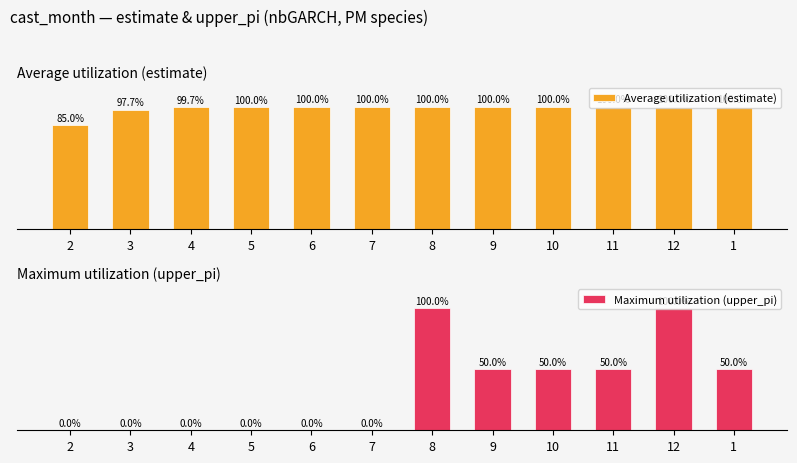

What is the sum of all Average utilization (estimate) values?

1182.3